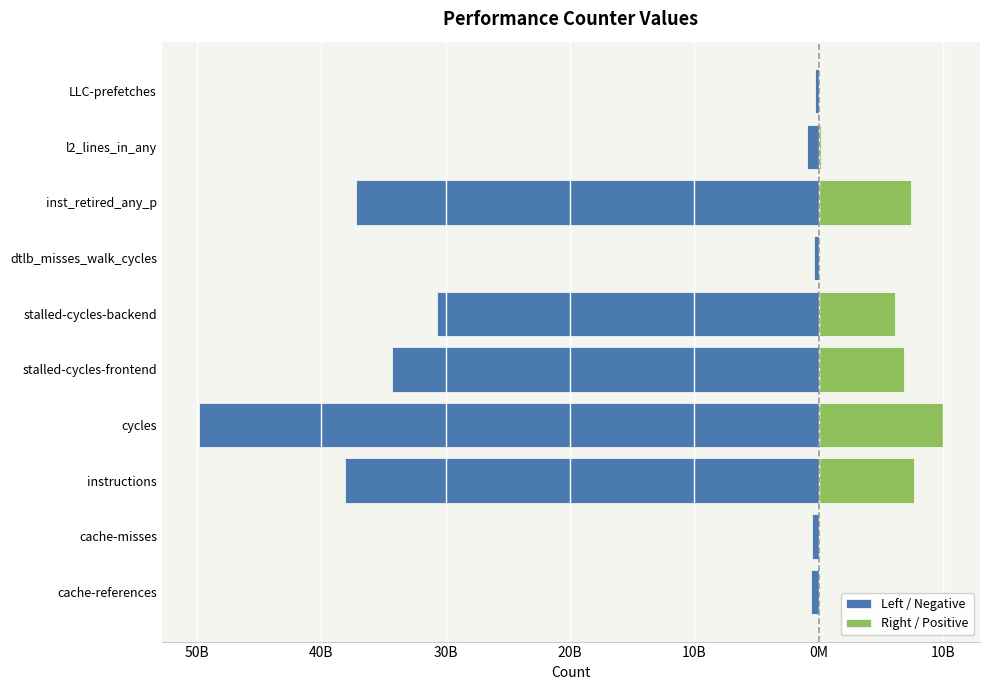

What is the average value of the Right / Positive series?

3857316953.2